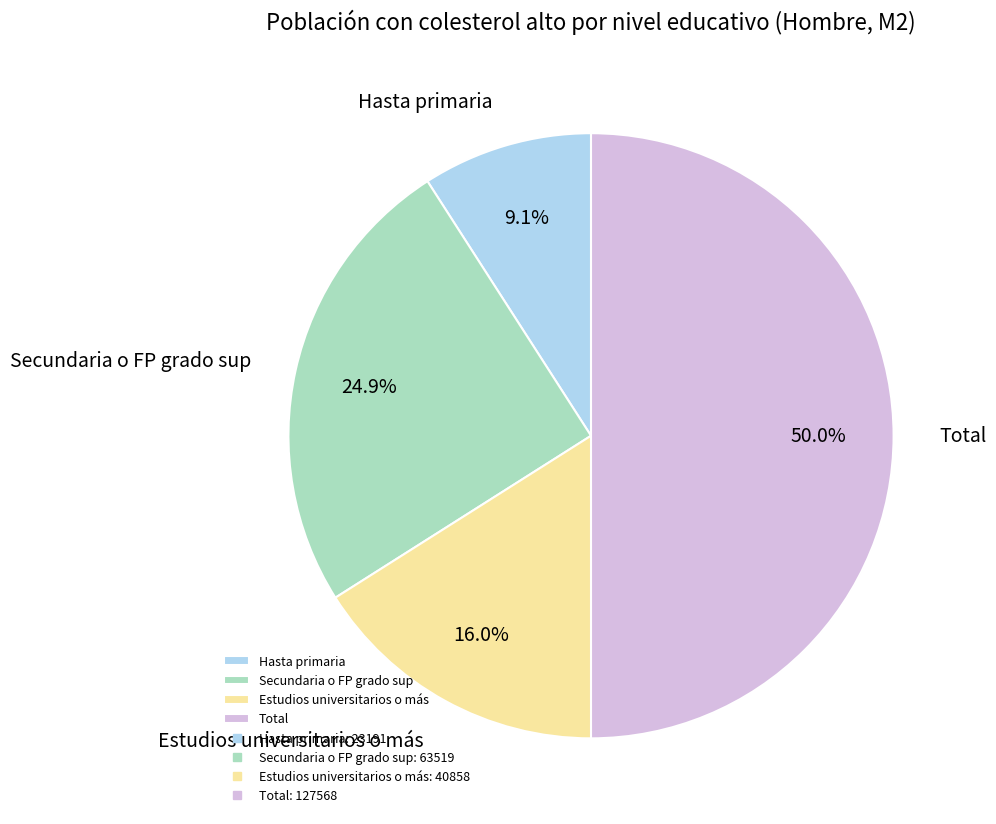

Rank the categories by value from highest to lowest.

Total, Secundaria o FP grado sup, Estudios universitarios o más, Hasta primaria